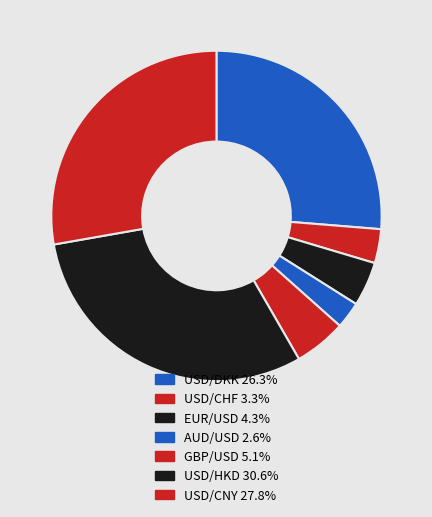

What percentage is NOT represented by GBP/USD?

94.9%